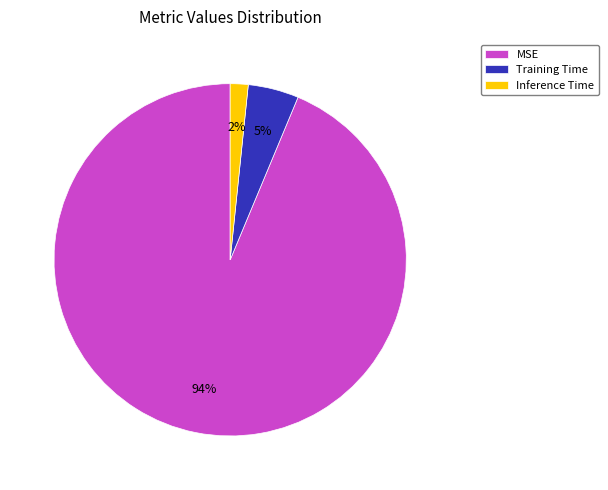

To the nearest percent, what portion does Training Time represent?

5%